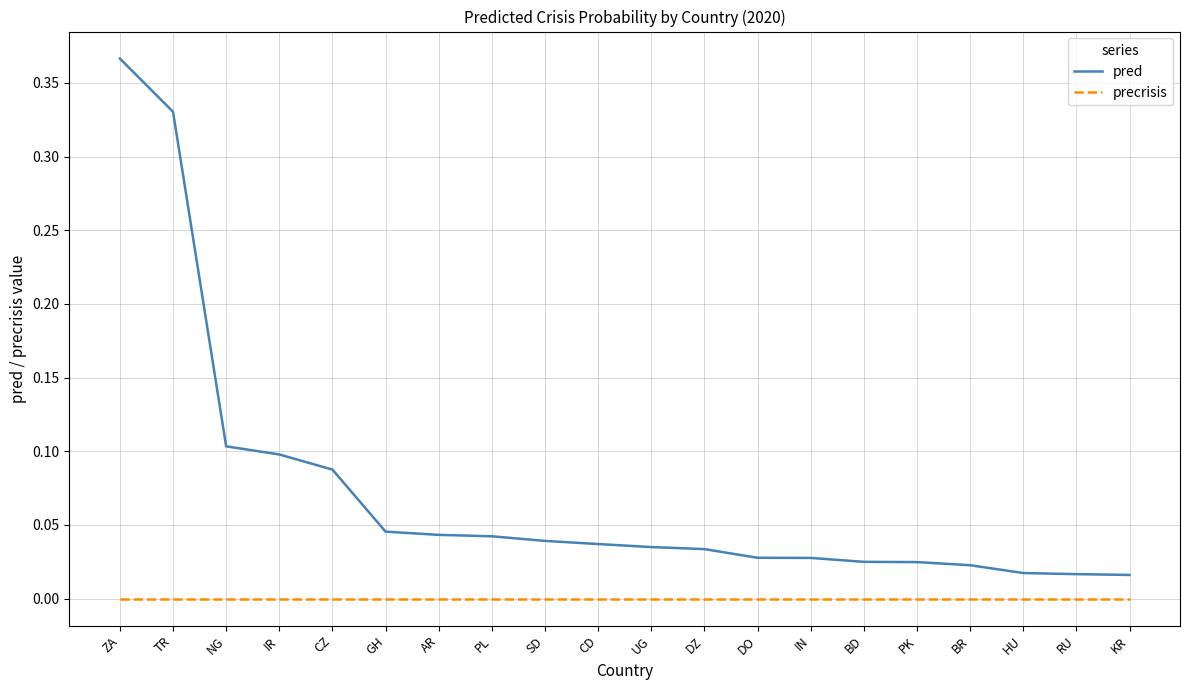

True or false: precrisis and pred cross at least once.

False